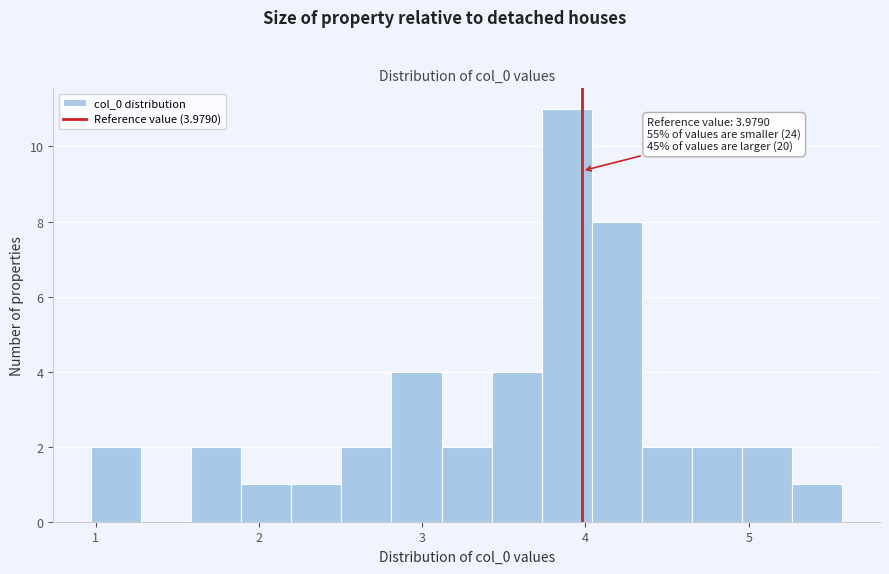

Read against the x-axis, roughly where is the centre of the tallest bar?

3.9